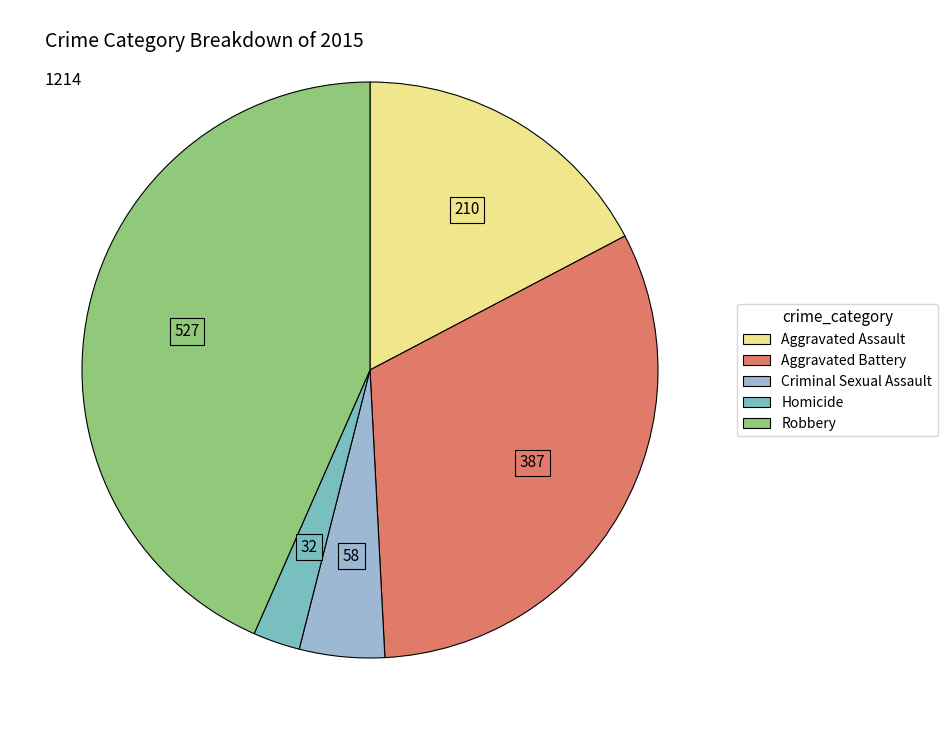

Which category has the smallest portion of the pie?

Homicide